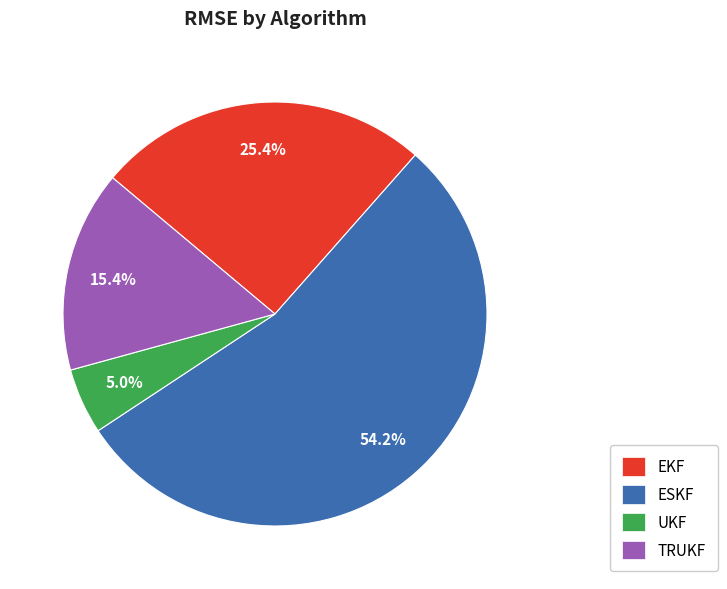

Combined, do TRUKF and UKF account for over 50%?

No